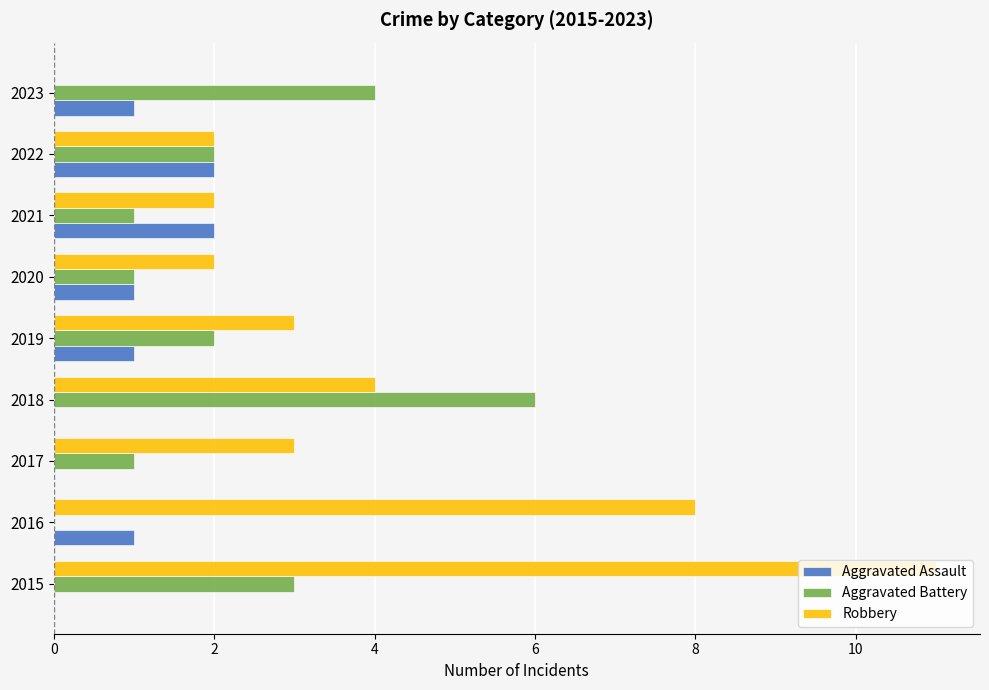

Is it true that Robbery equals 2 at 2021?

True